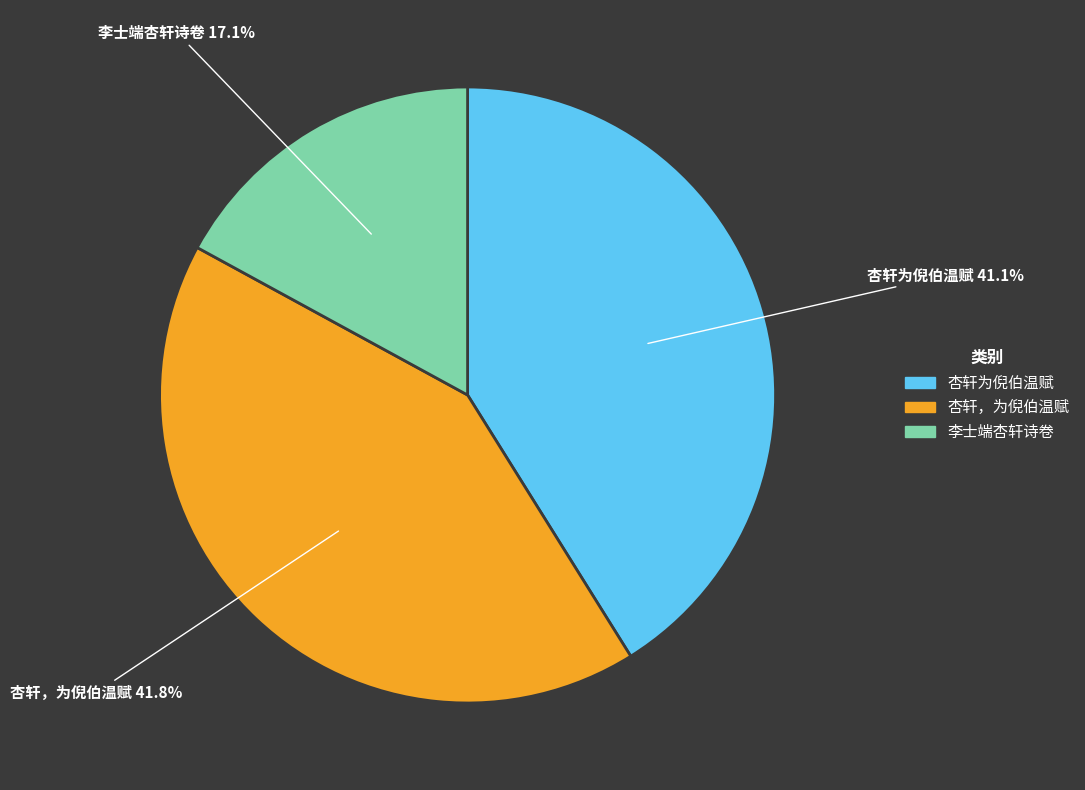

How many slices are in this pie chart?

3